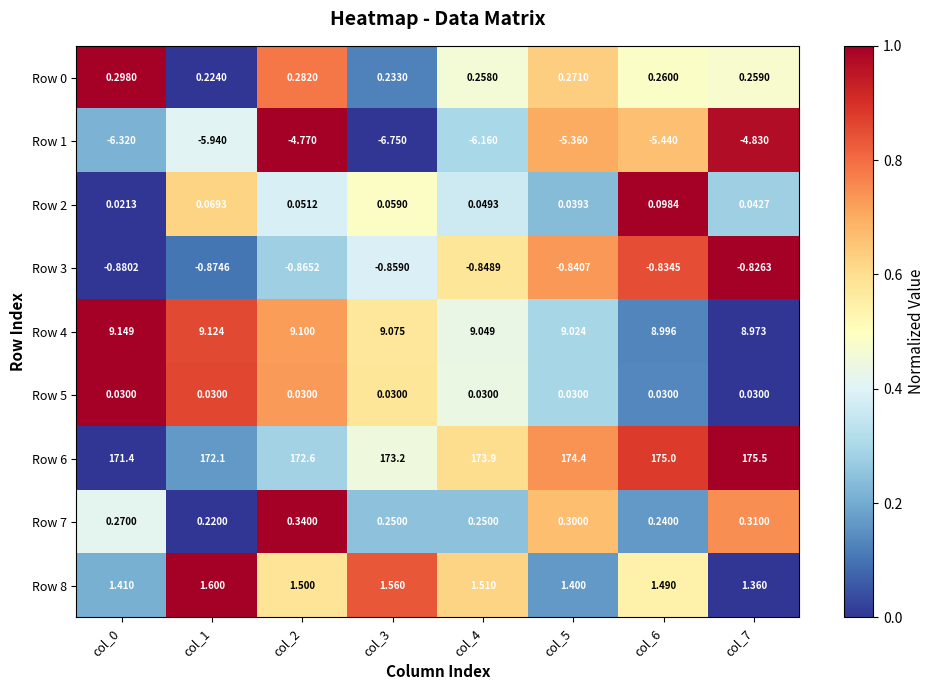

Which series has the largest total across all categories?

Row 6